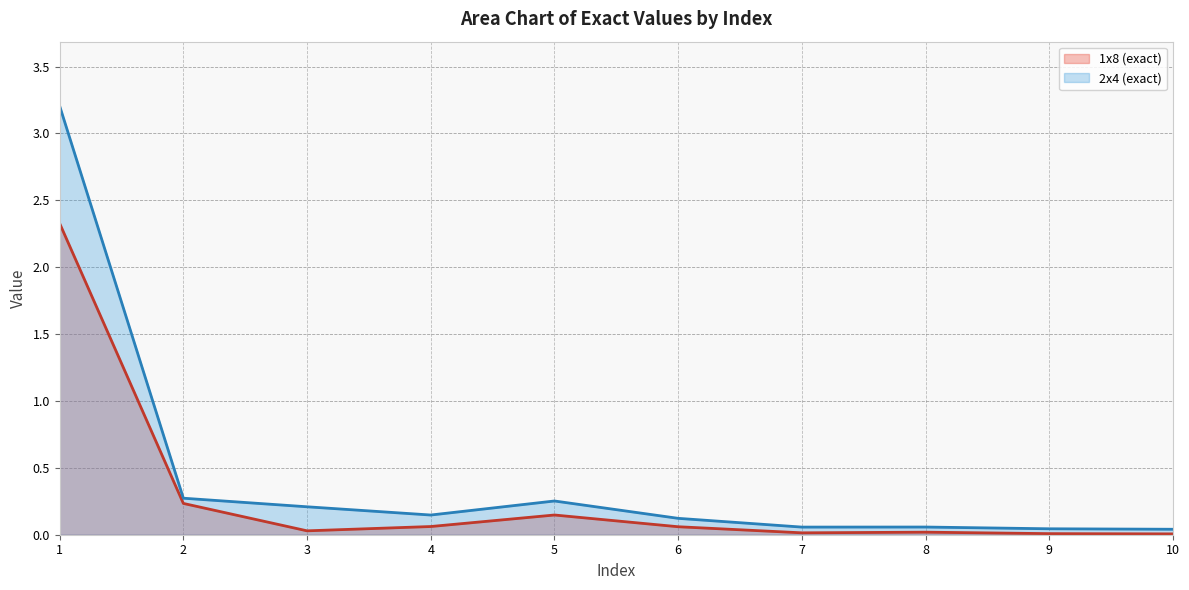

Which series has the largest total across all categories?

2x4 (exact) (line)